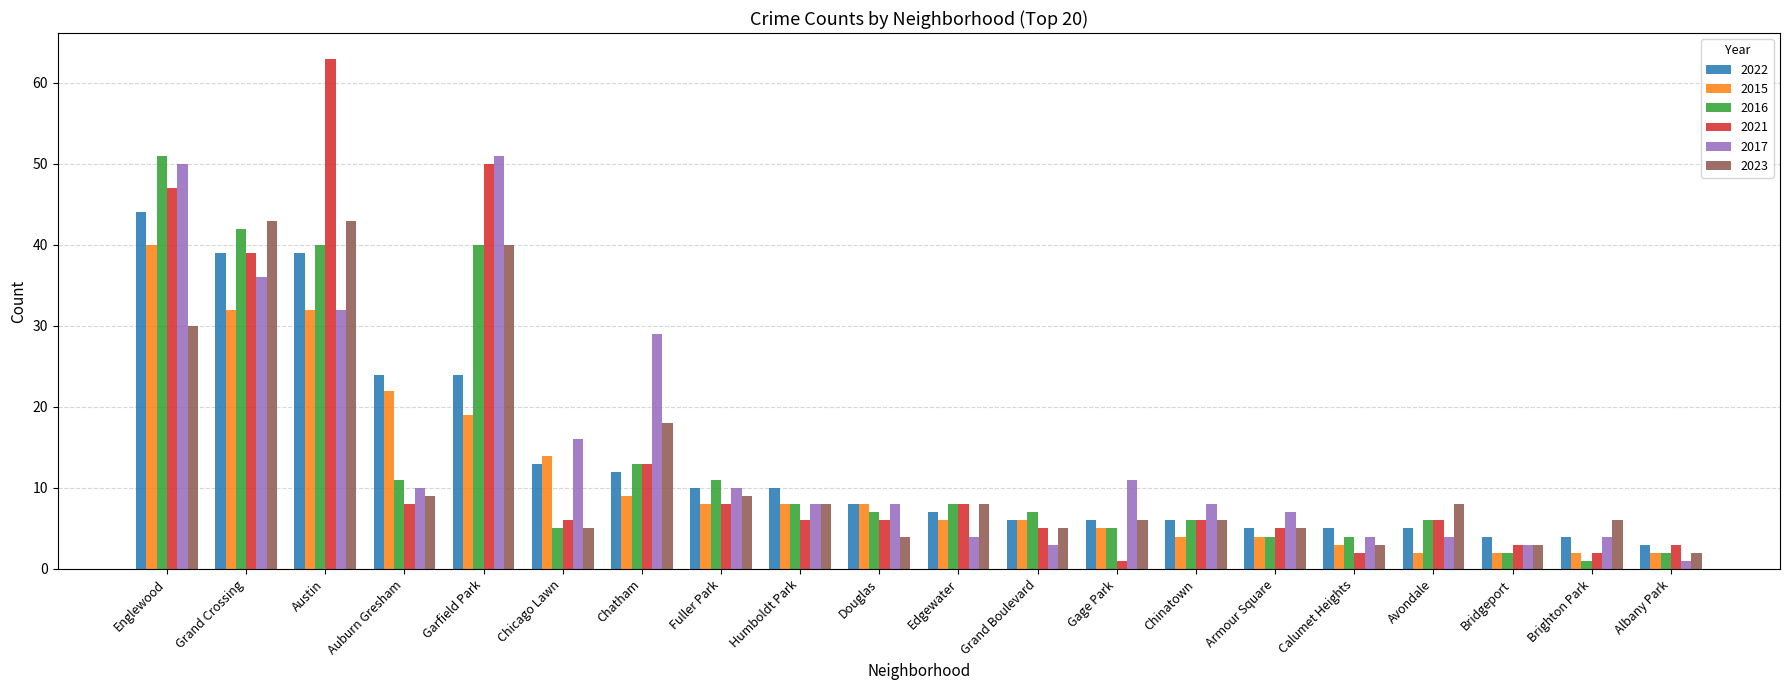

The value of 2023 at Avondale is 14. True or false?

False